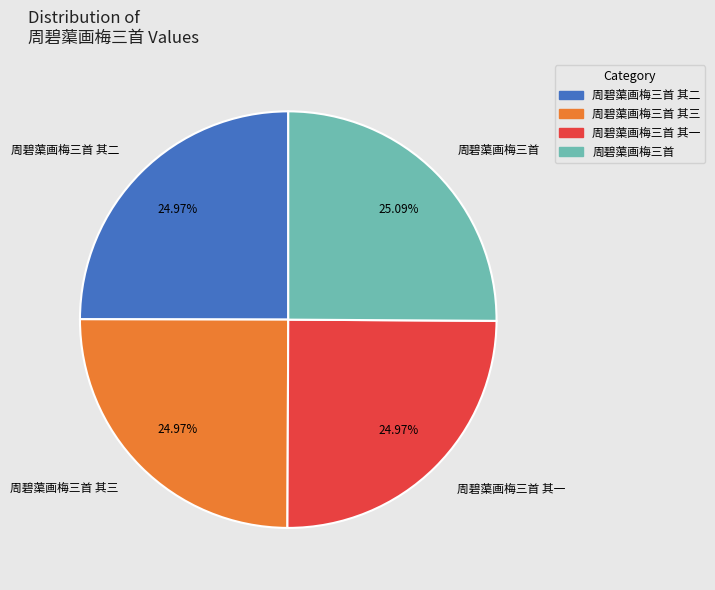

To the nearest percent, what portion does 周碧蕖画梅三首 其一 represent?

25%